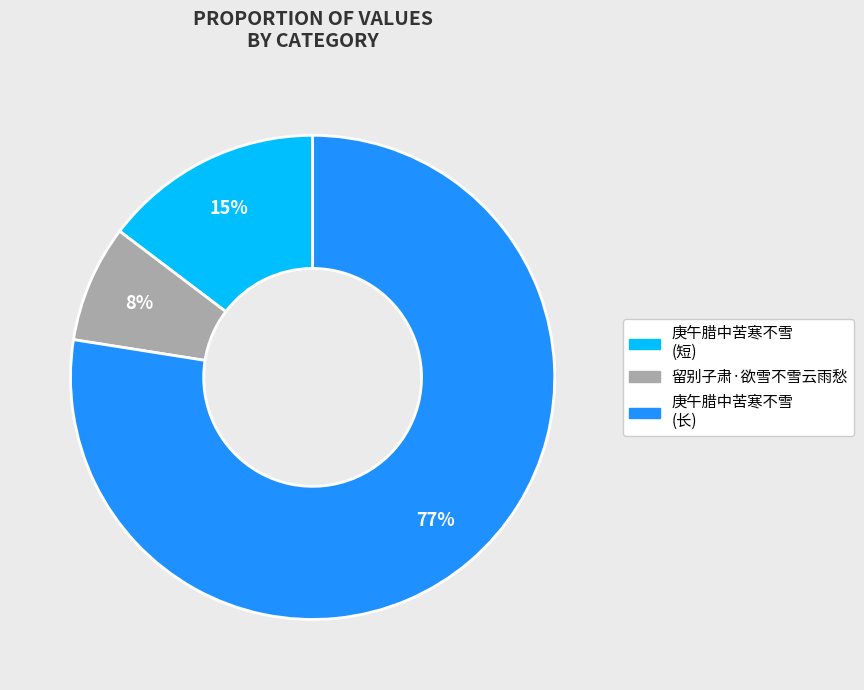

Is there a majority slice in this chart?

Yes